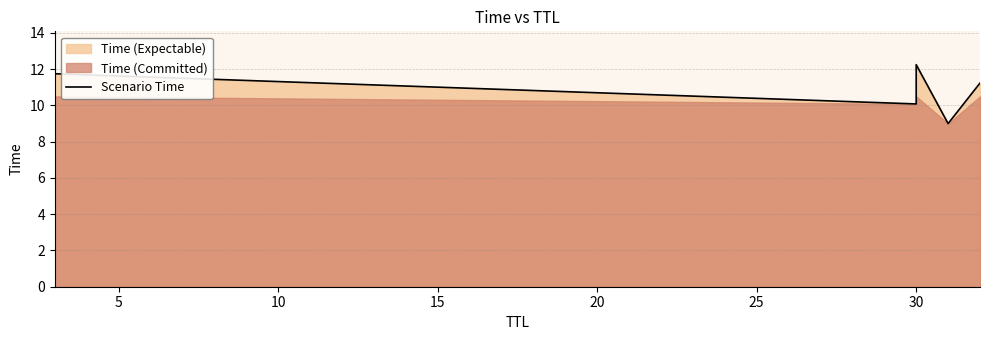

Which has a higher value, 25 or 5?

5